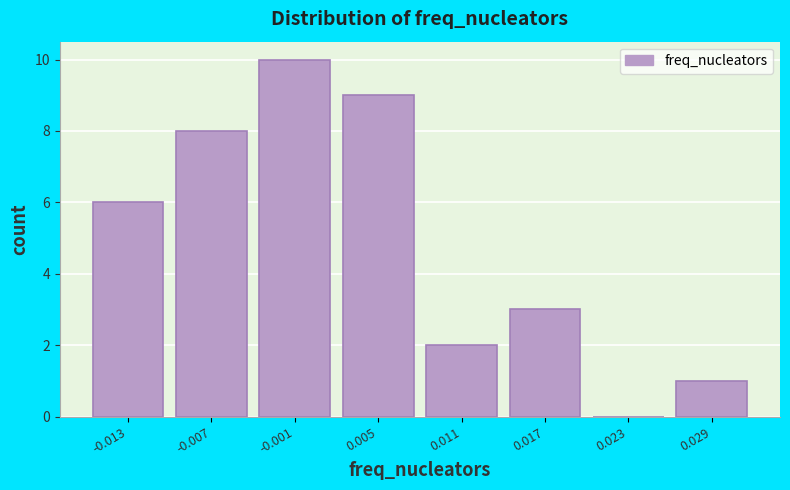

Reading left to right, what are all the values shown in this chart?

-0.013=6	-0.007=8	-0.001=10	0.005=9	0.011=2	0.017=3	0.023=0	0.029=1